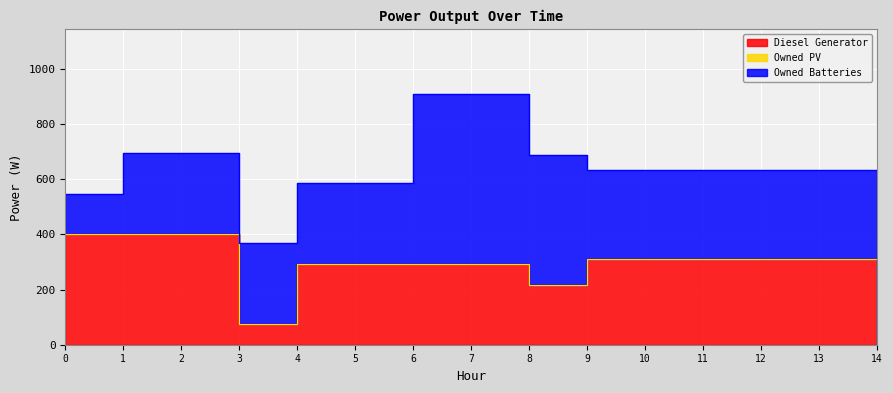

What are all the series names shown in the legend?

Diesel Generator, Owned PV, Owned Batteries